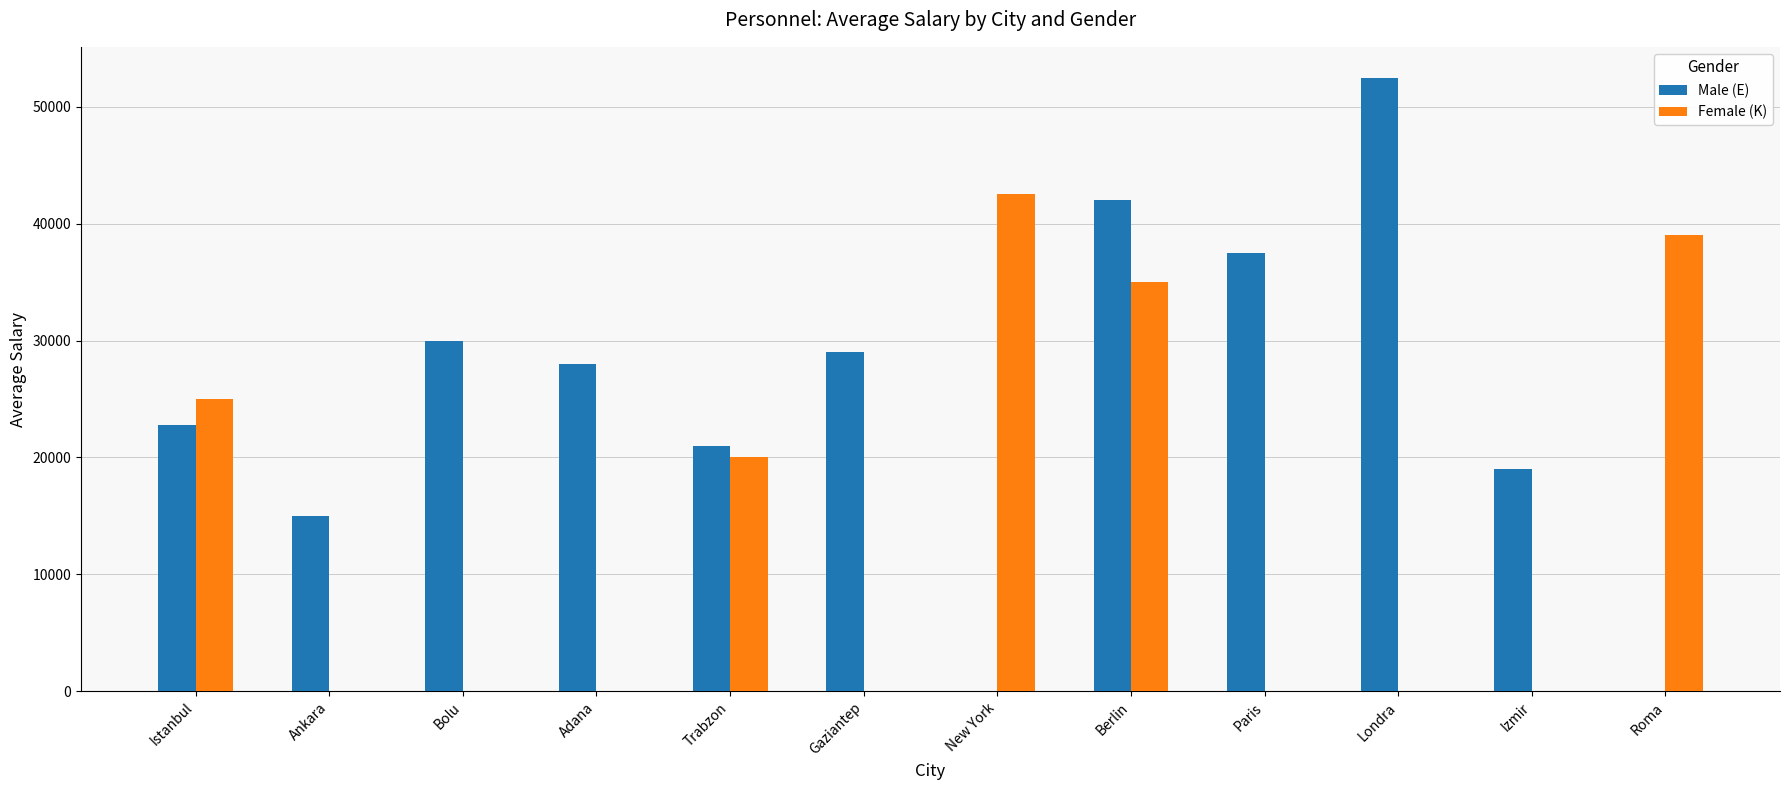

Are the bars grouped side by side (vs. stacked)?

Yes